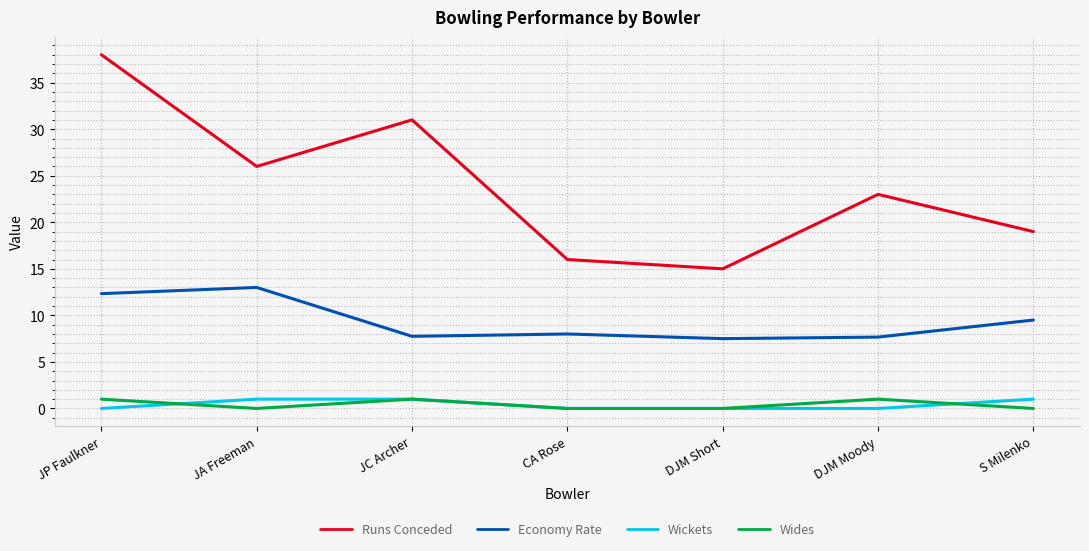

Read the Wides value at DJM Moody.

1.0